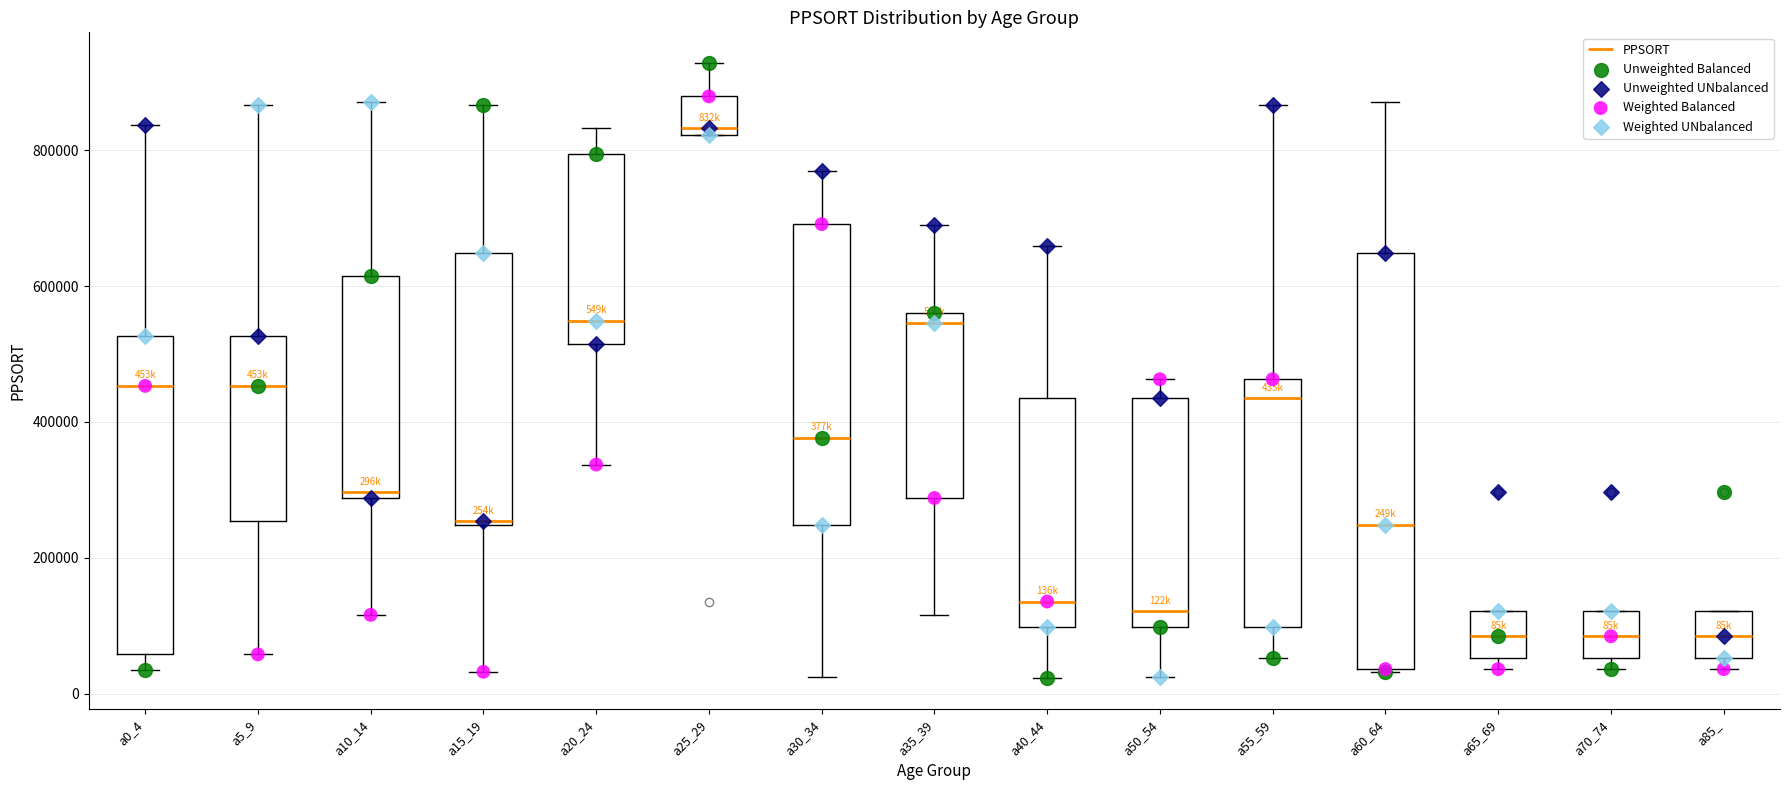

Where is the upper edge of the box for a20_24 on the y-axis? The values are not printed on the chart, so give them approximately, as read against the axis.

800000